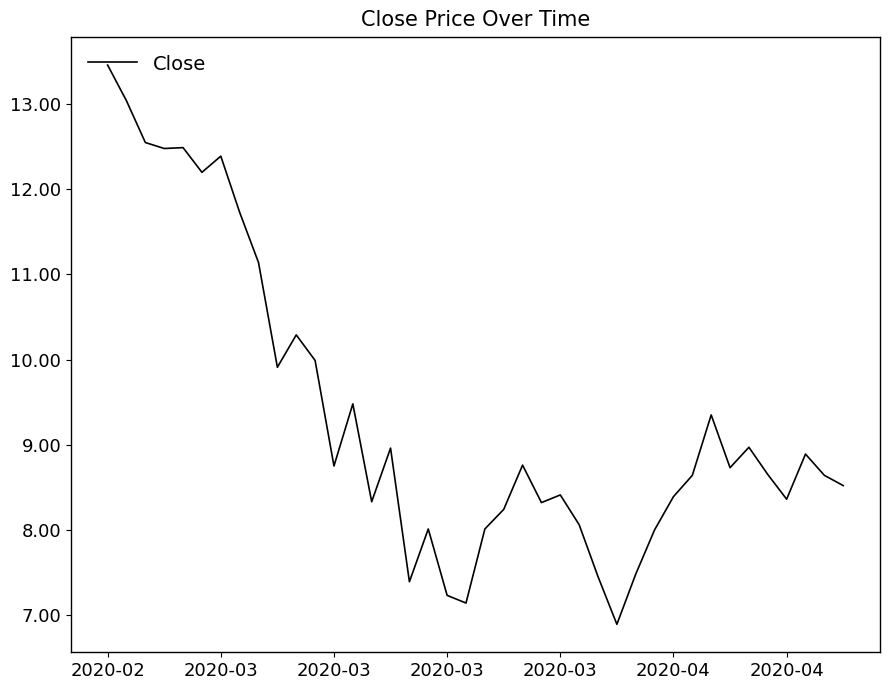

What is the smallest value displayed?

6.9